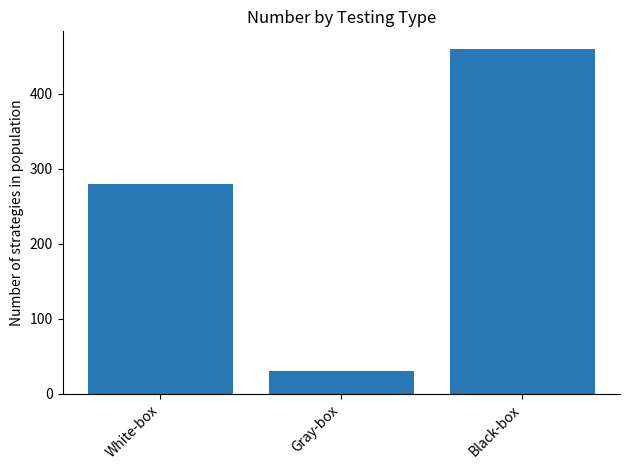

Rank the categories by value from highest to lowest.

Black-box, White-box, Gray-box